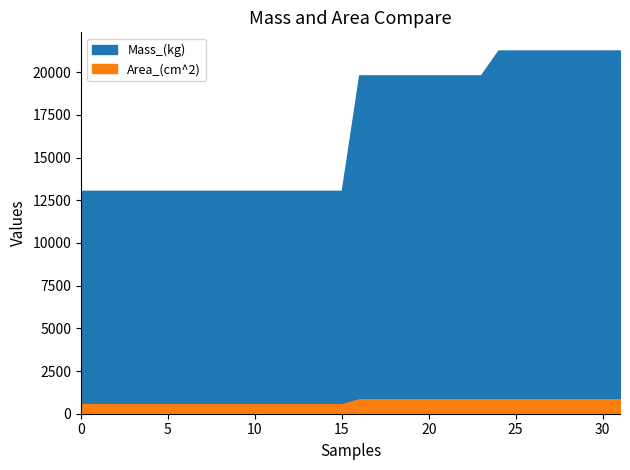

Which series changed the most between 5 and 10?

Mass_(kg)